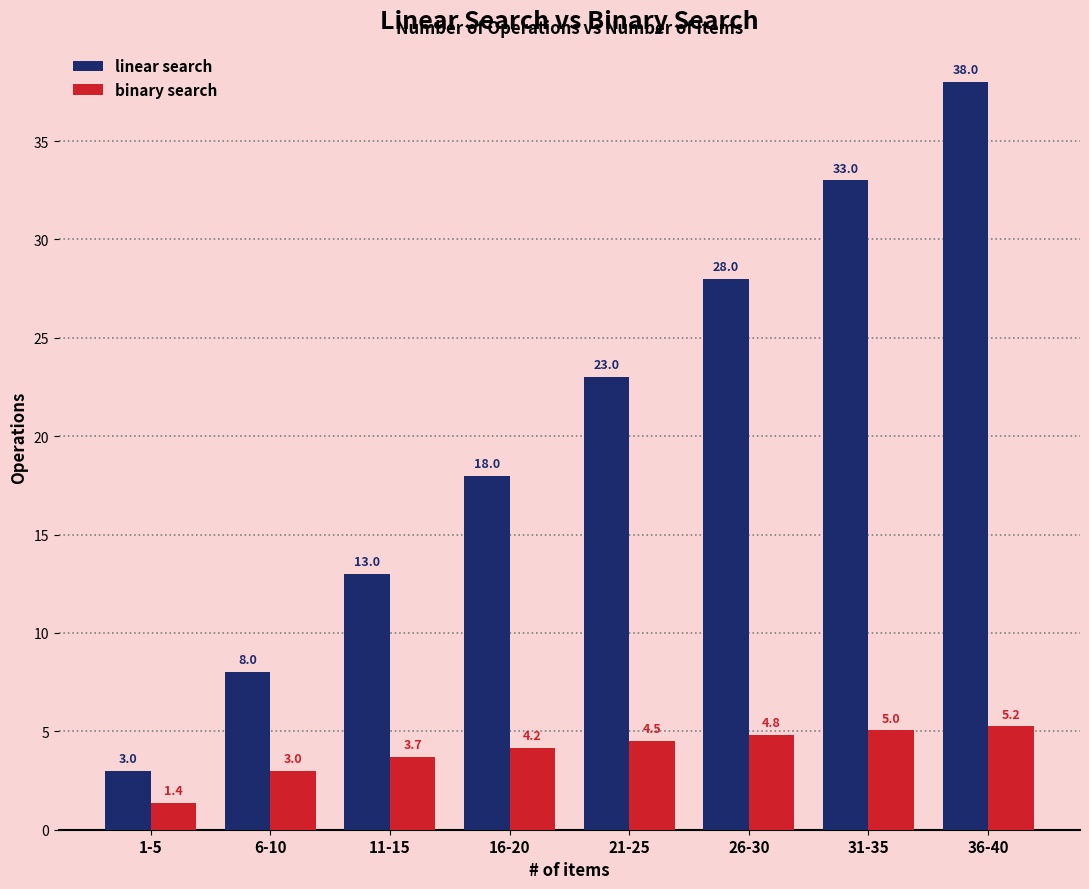

Reading left to right, list all the values displayed in this chart.

linear search: 1-5=3.0	6-10=8.0	11-15=13.0	16-20=18.0	21-25=23.0	26-30=28.0	31-35=33.0	36-40=38.0
binary search: 1-5=1.4	6-10=3.0	11-15=3.7	16-20=4.2	21-25=4.5	26-30=4.8	31-35=5.0	36-40=5.2